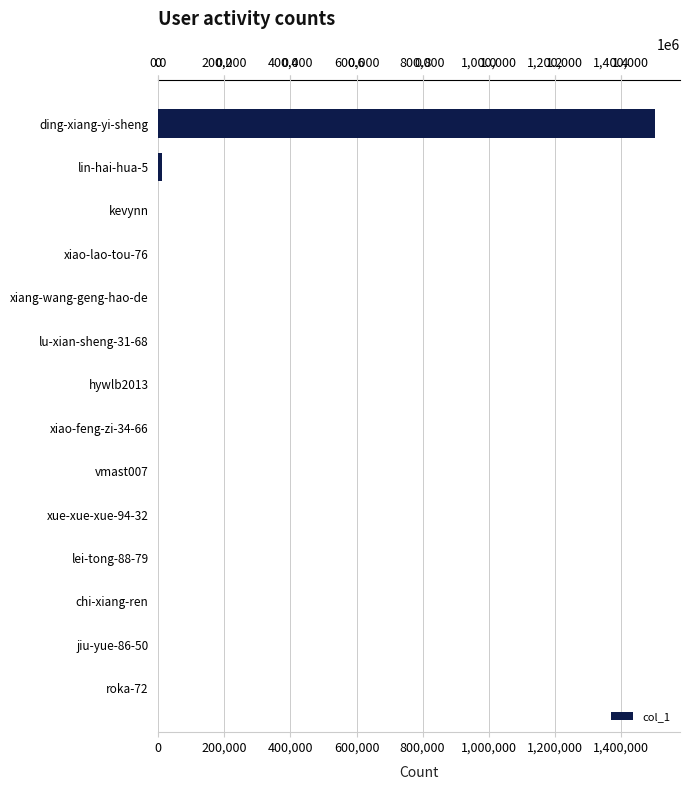

What is the sum of all values?

1516082